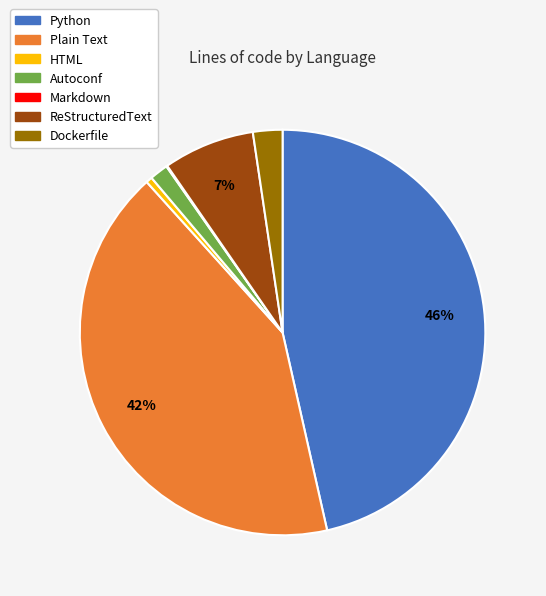

Which category has the biggest portion of the pie?

Python